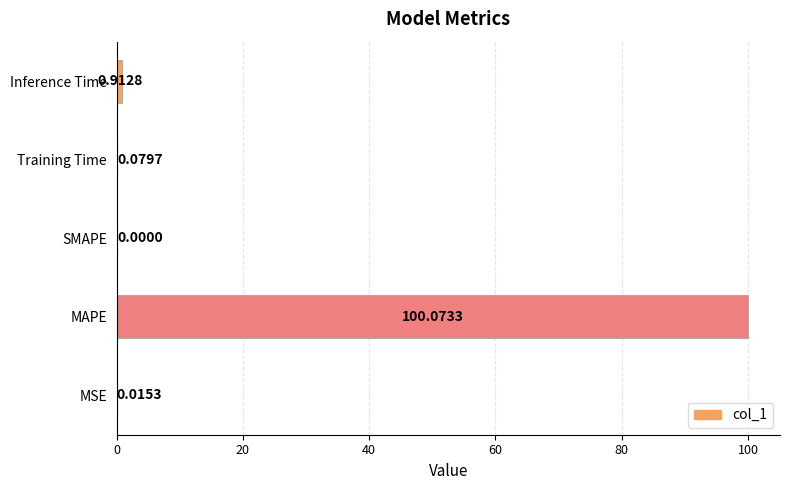

Which has a higher value, Training Time or MAPE?

MAPE